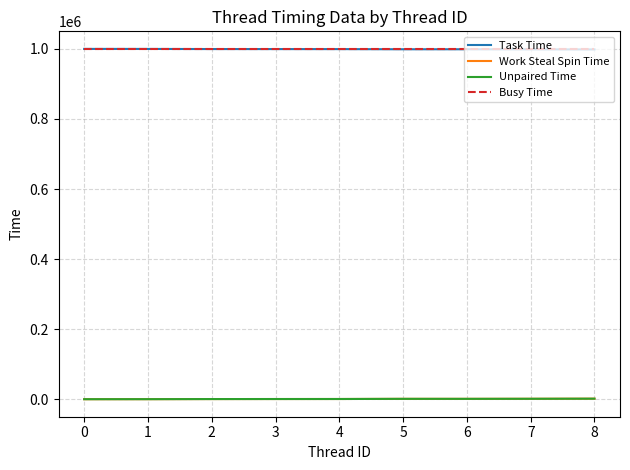

What is the minimum value for Busy Time?

1000129